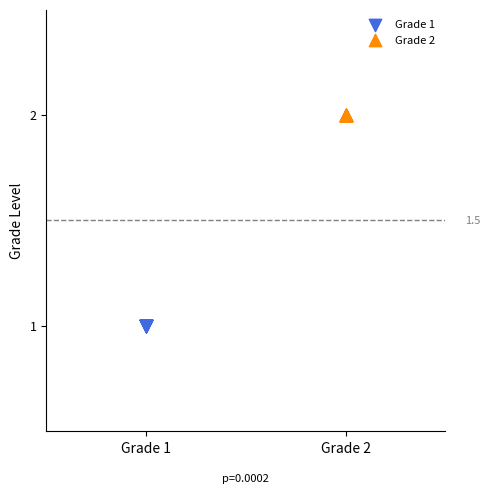

Which series contains the highest Y value?

Grade 2